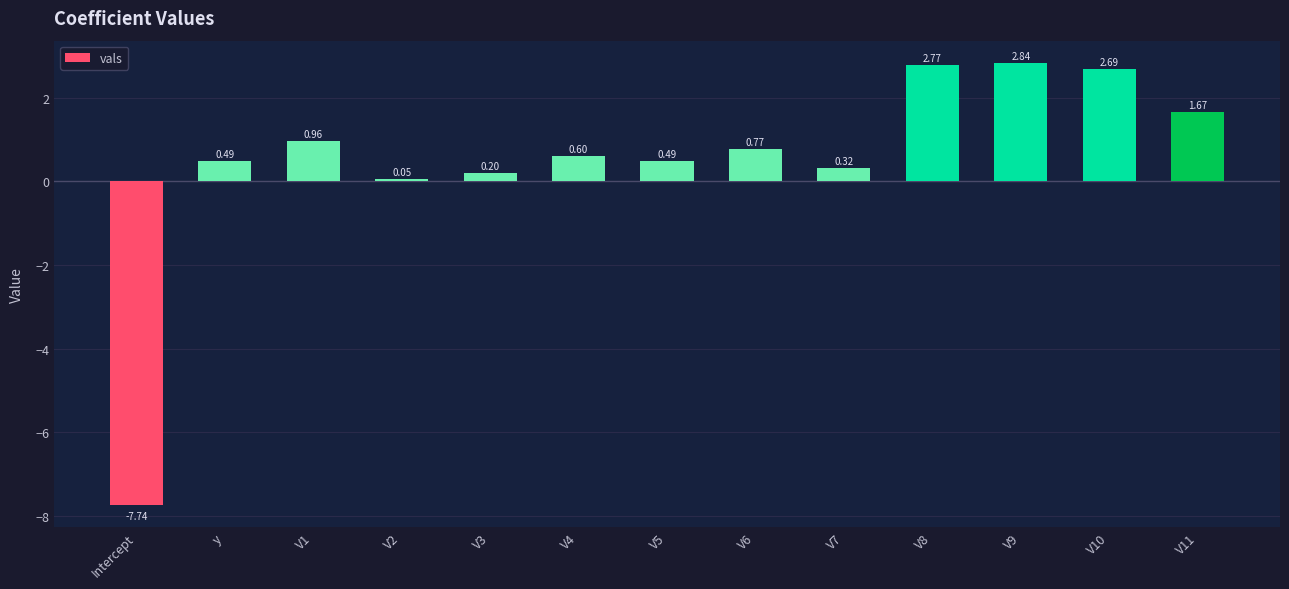

Is it true that the value at V8 is 4.6?

False